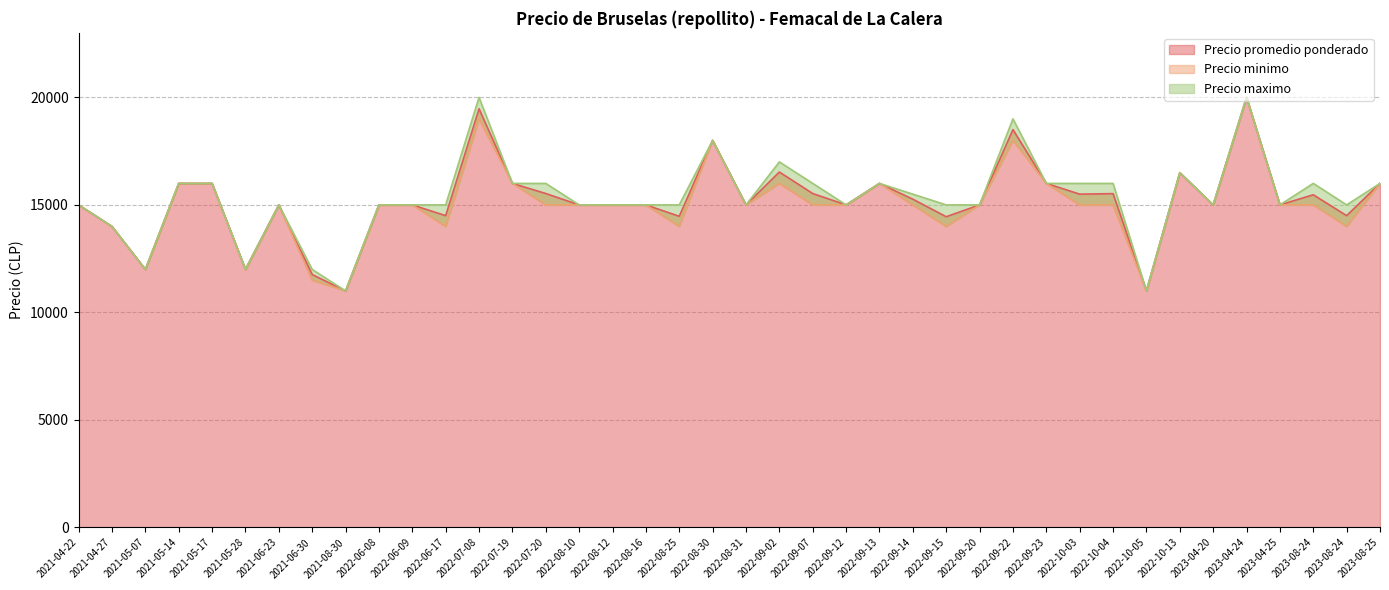

Rank the series at 2023-08-24 from highest to lowest value.

Precio maximo, Precio promedio ponderado, Precio minimo